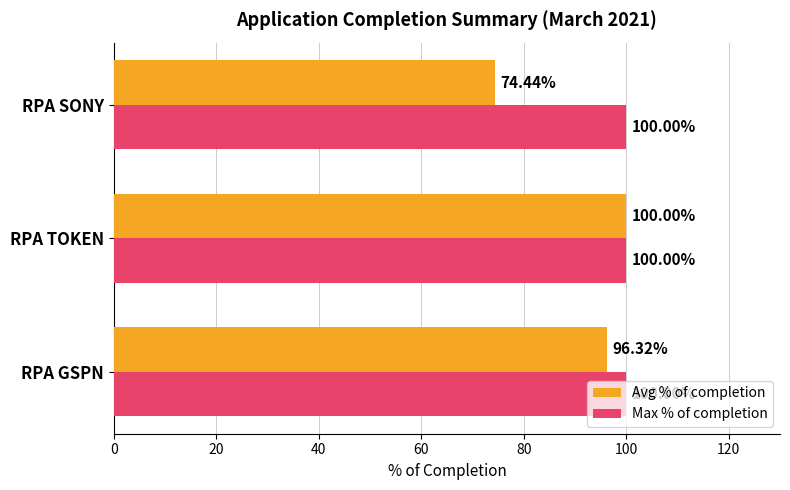

At which category is the sum across all series the highest?

RPA TOKEN